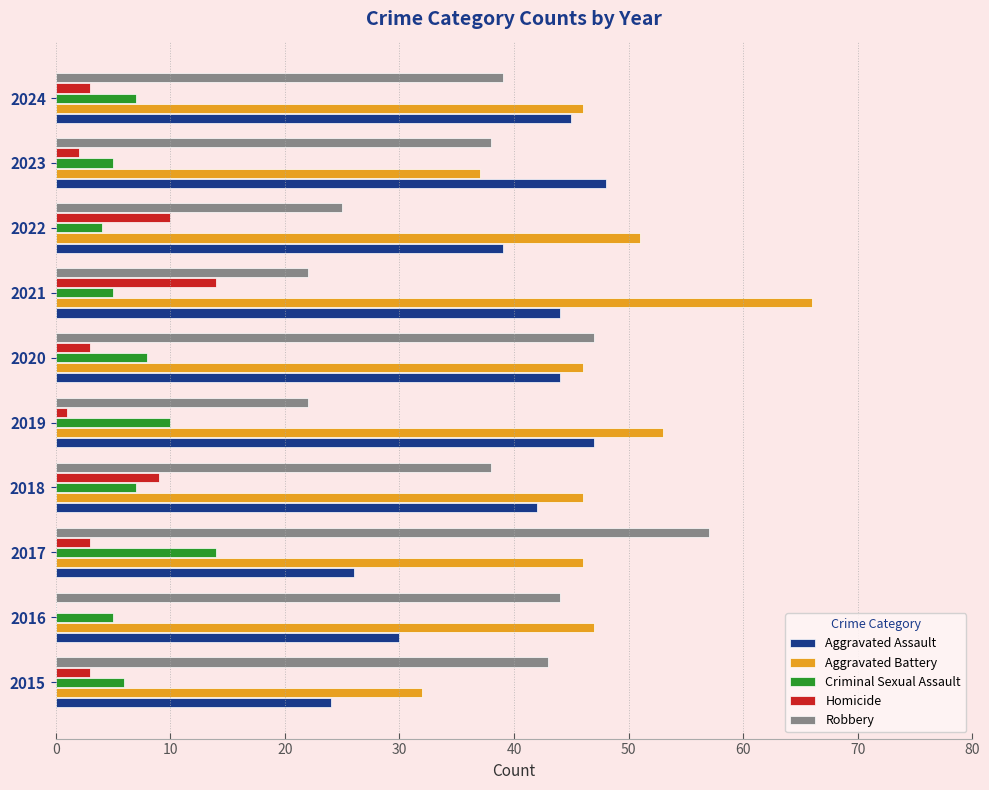

What value does the Aggravated Battery series have at 2015?

32